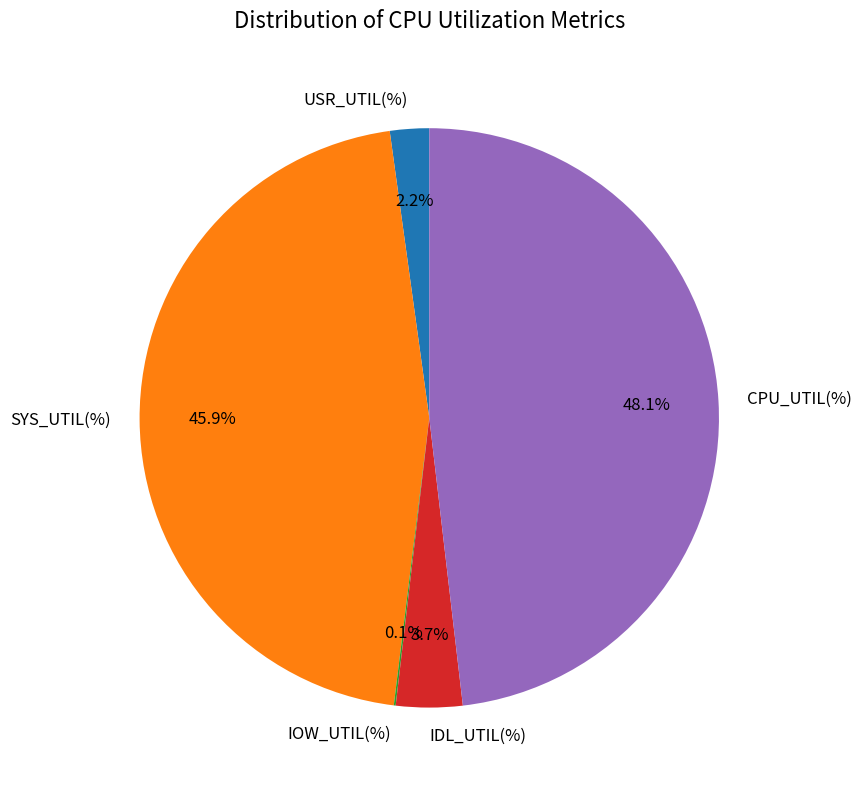

What percentage is the SYS_UTIL(%) slice, to the nearest percent?

46%